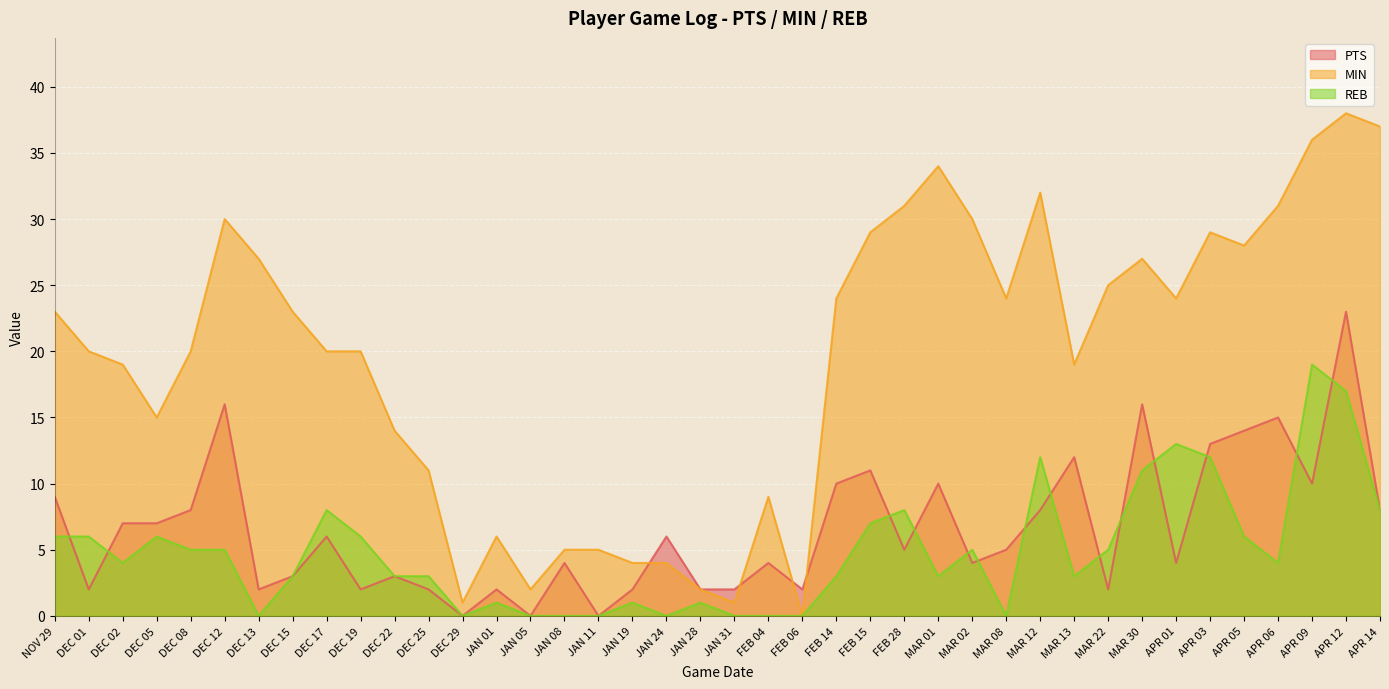

Which series has the largest range (max minus min)?

MIN